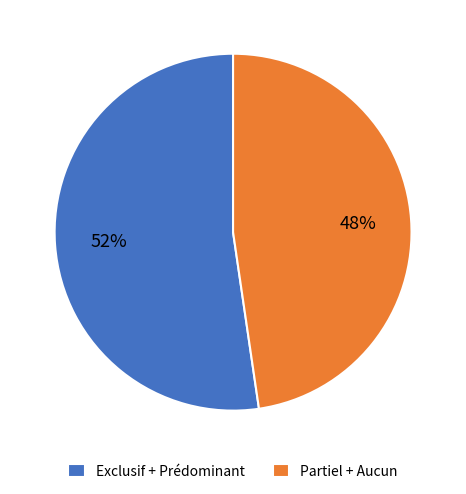

True or false: Exclusif + Prédominant accounts for 52% of the total.

True